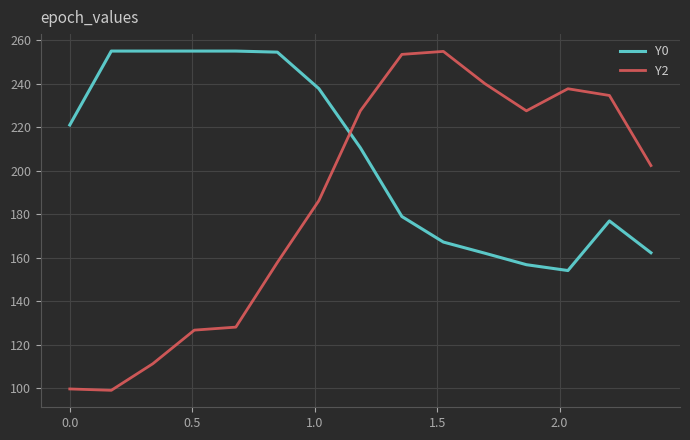

Rank the series by their average value, from lowest to highest.

Y2, Y0